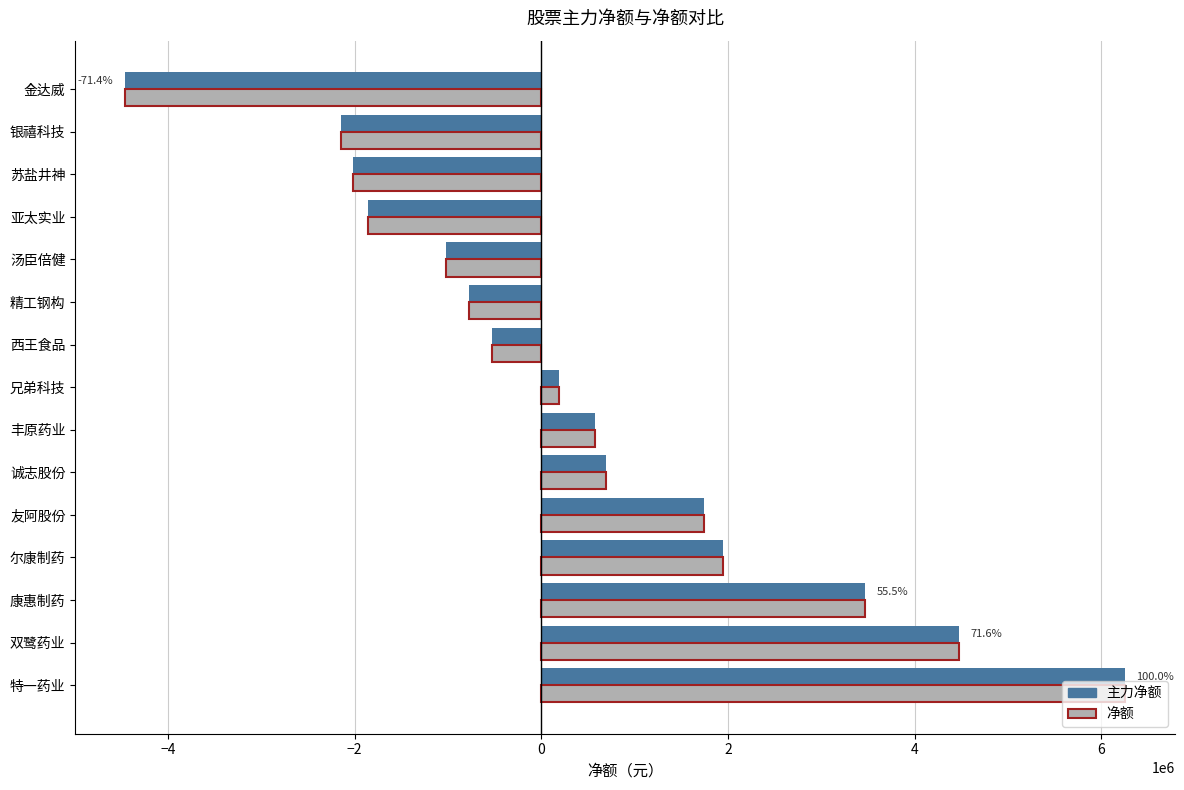

At which category is the sum across all series the highest?

特一药业